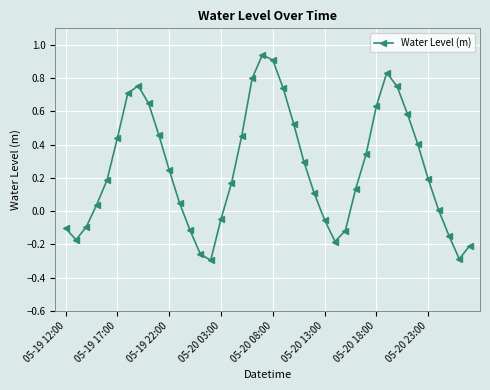

What is the difference between the second highest and second lowest values?

1.2